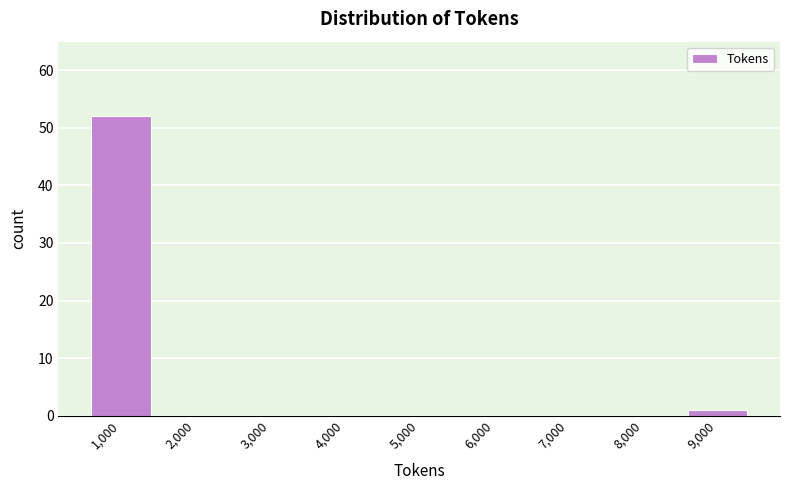

Reading left to right, what are all the values shown in this chart?

1,000=52	2,000=0	3,000=0	4,000=0	5,000=0	6,000=0	7,000=0	8,000=0	9,000=1